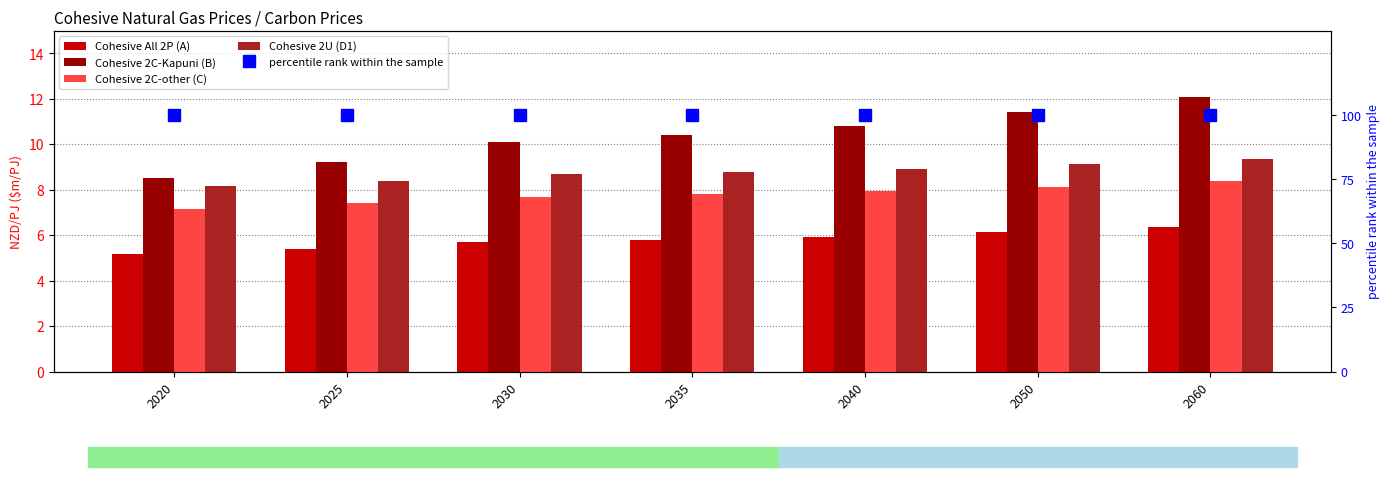

Read the percentile rank within the sample value at 2060.

100.0